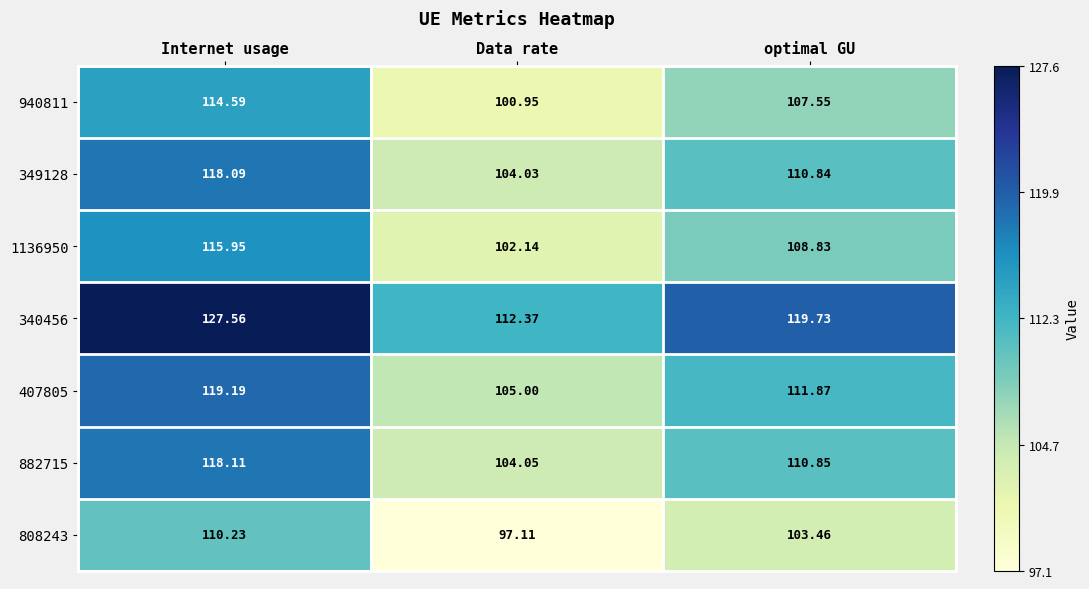

List the labels in order of 882715 value, smallest first.

Data rate, optimal GU, Internet usage